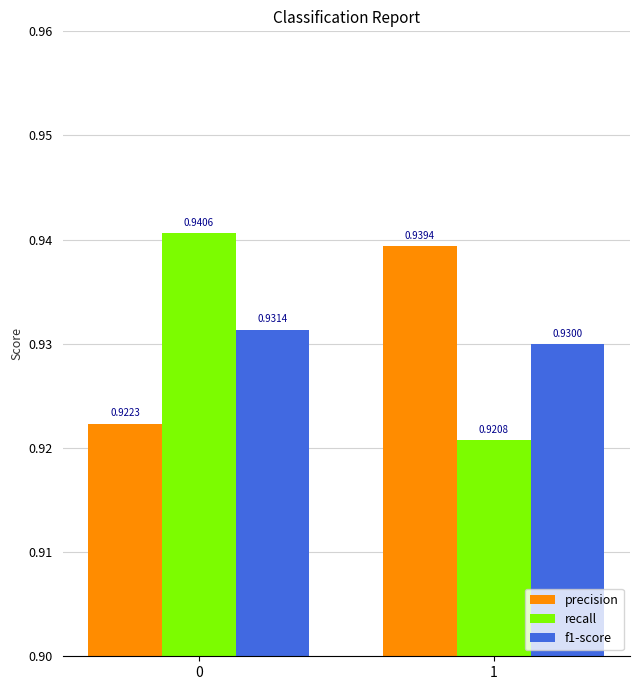

Rank the categories by recall value from lowest to highest.

1, 0